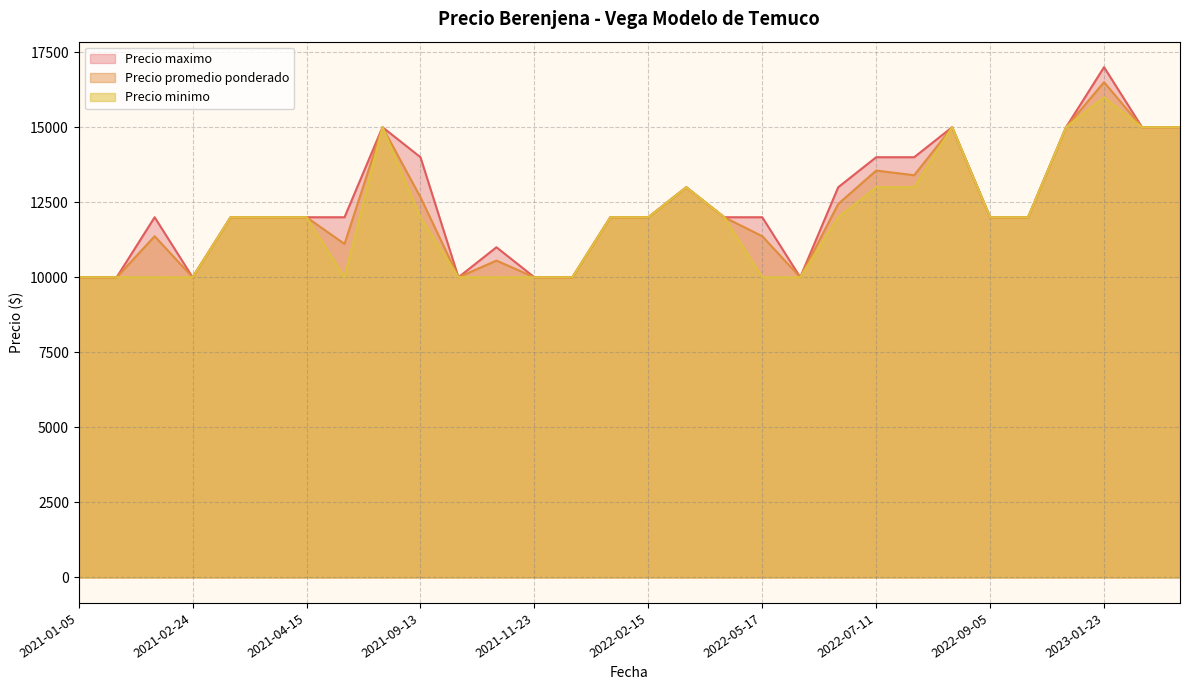

What is the smallest value displayed?

10000